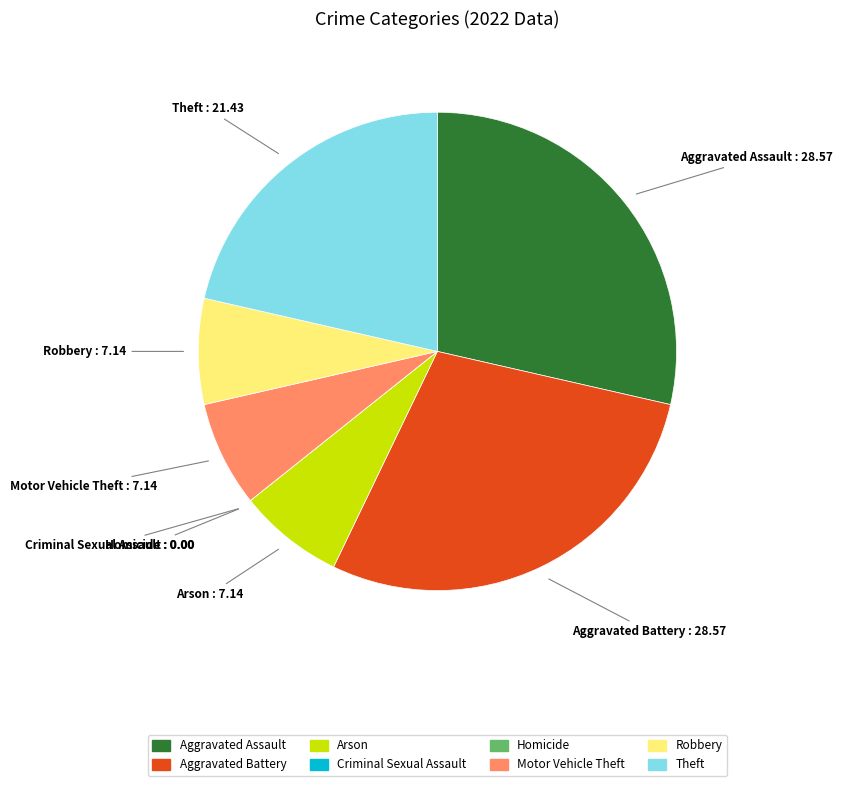

Does Aggravated Battery represent more than half of the total?

No